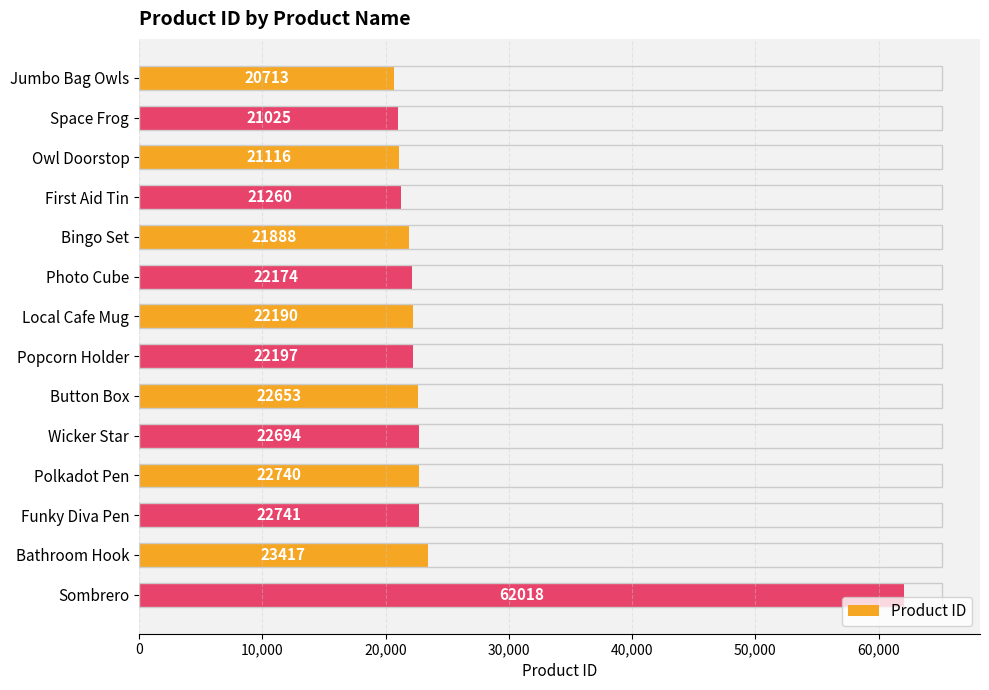

List the labels in order of value, smallest first.

Jumbo Bag Owls, Space Frog, Owl Doorstop, First Aid Tin, Bingo Set, Photo Cube, Local Cafe Mug, Popcorn Holder, Button Box, Wicker Star, Polkadot Pen, Funky Diva Pen, Bathroom Hook, Sombrero